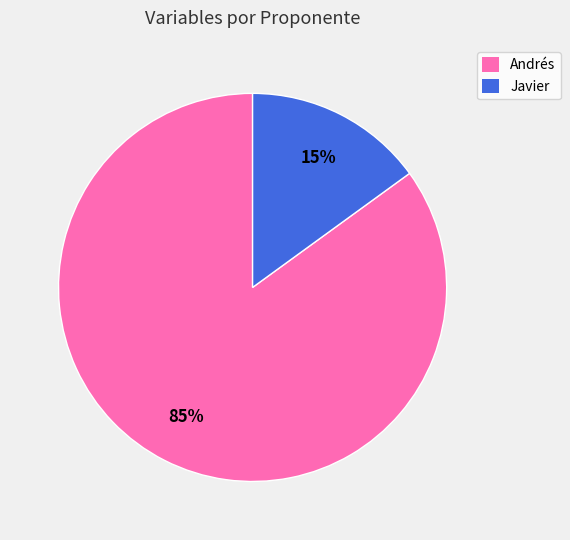

Which category has the biggest portion of the pie?

Andrés